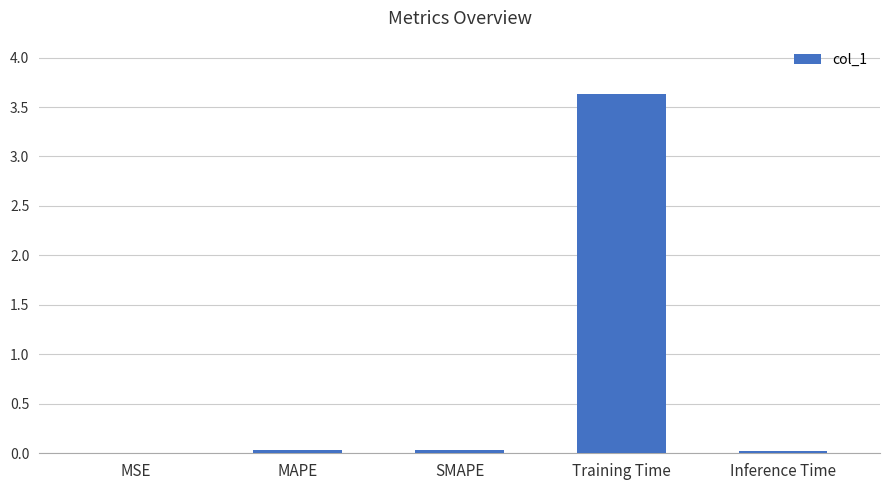

Which has a higher value, MSE or Training Time?

Training Time